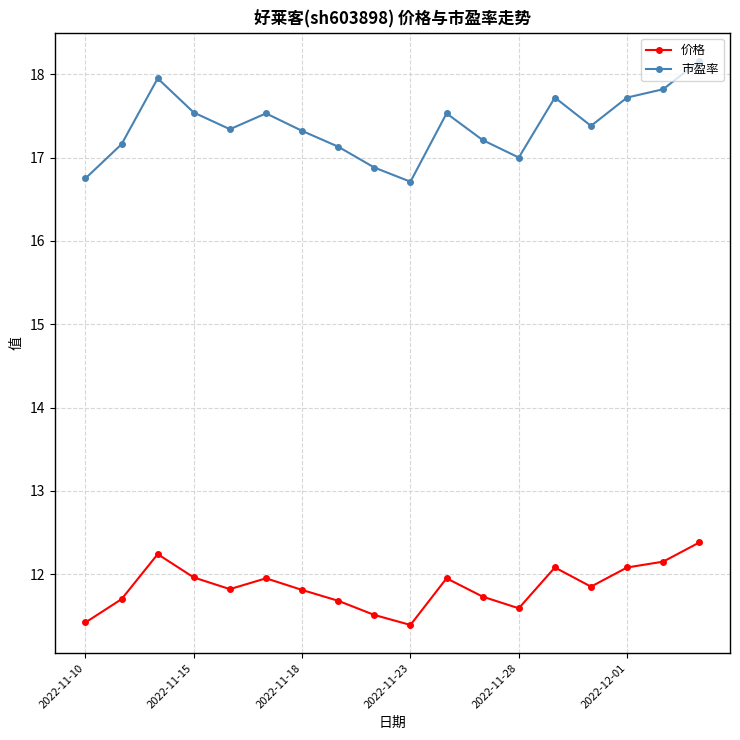

What is the value of the 价格 point at the 18th from the left?

12.4